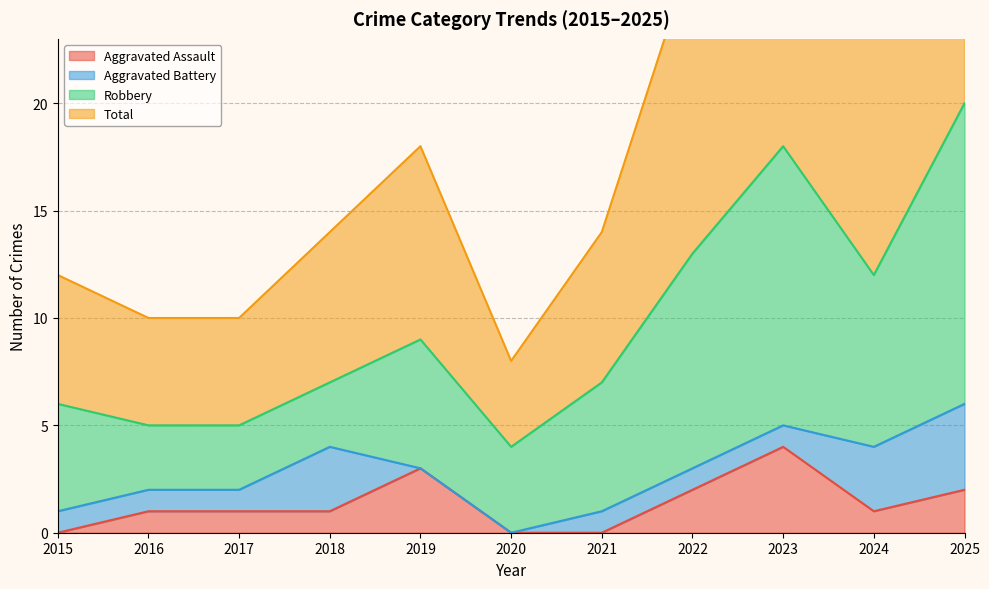

True or false: Aggravated Assault and Total cross at least once.

False